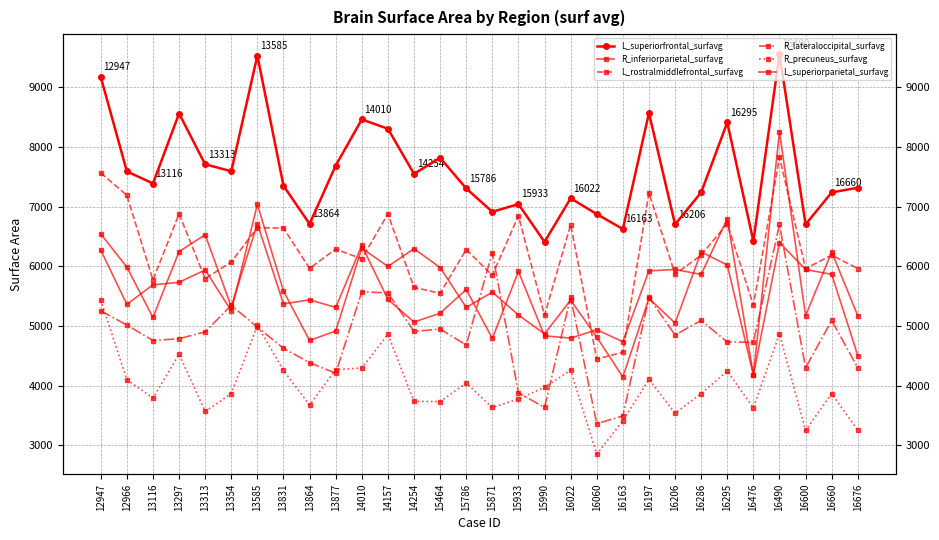

Which category has the lowest value in the L_superiorfrontal_surfavg series?

15990